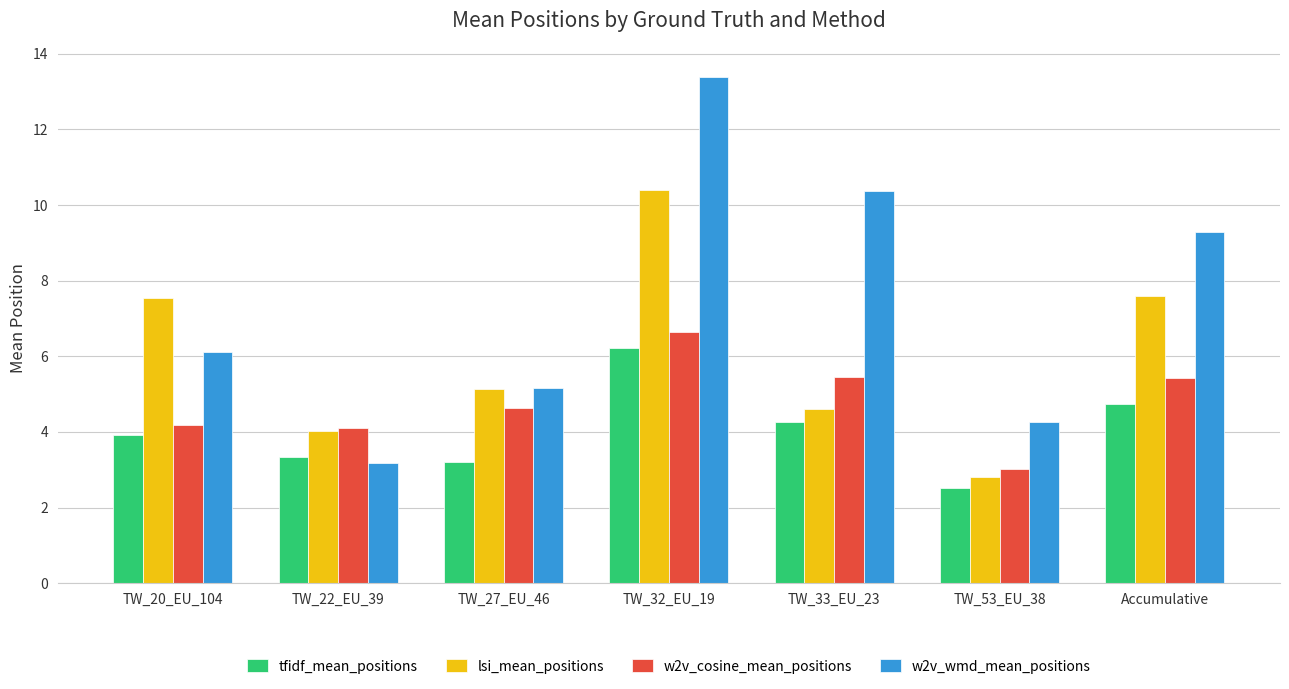

Rank the categories by w2v_wmd_mean_positions value from lowest to highest.

TW_22_EU_39, TW_53_EU_38, TW_27_EU_46, TW_20_EU_104, Accumulative, TW_33_EU_23, TW_32_EU_19